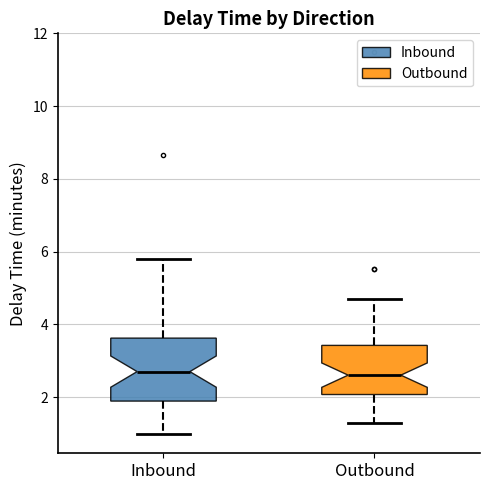

Where does the lower whisker of the box for Outbound end on the y-axis? The values are not printed on the chart, so give them approximately, as read against the axis.

1.4